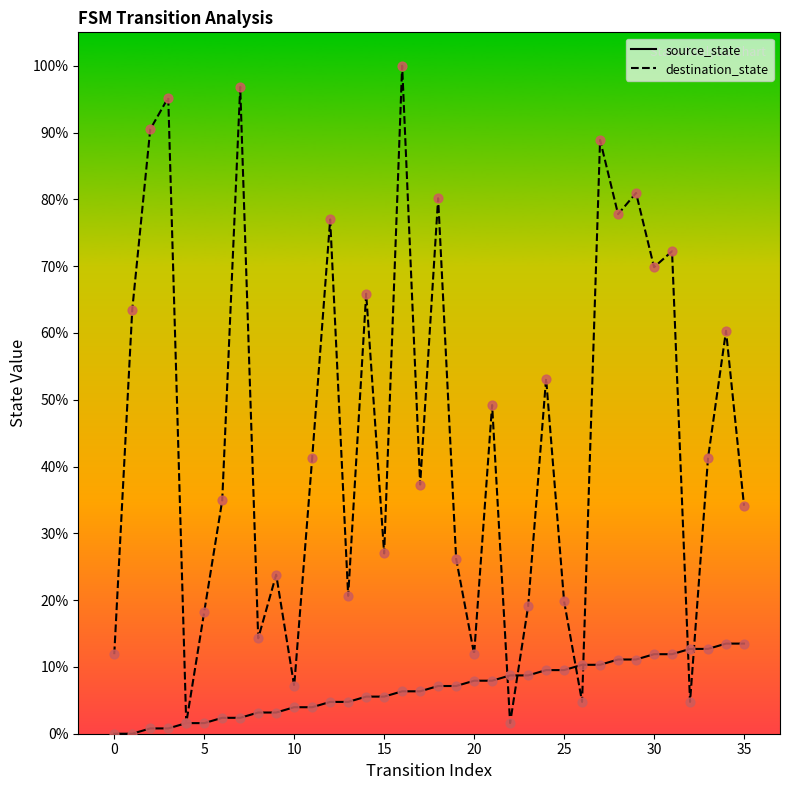

What are all the series names shown in the legend?

source_state, destination_state